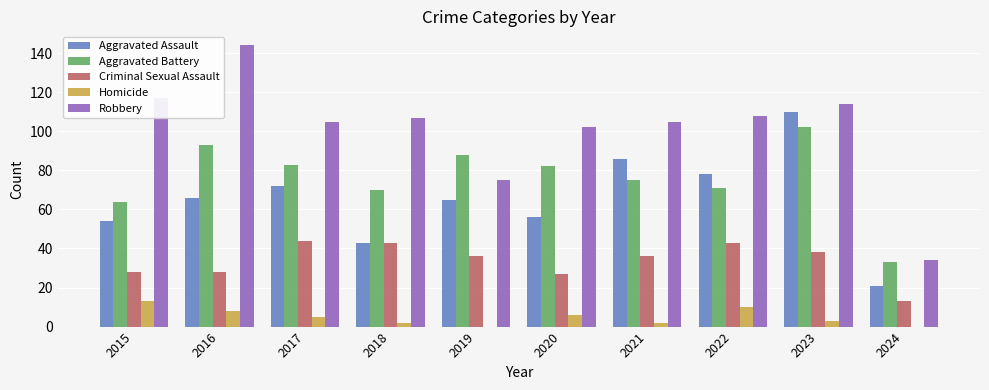

The value of Criminal Sexual Assault at 2016 is 28. True or false?

True